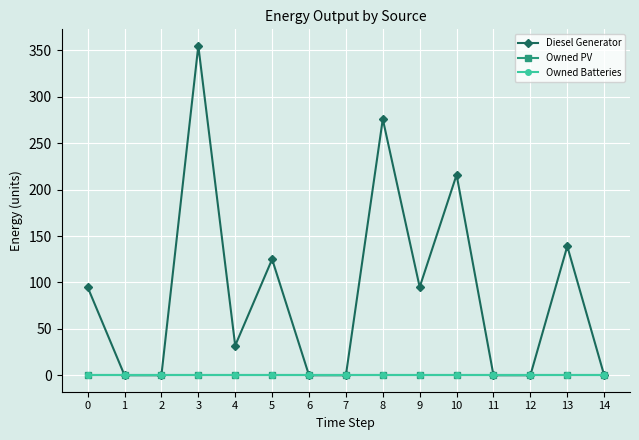

Rank the series by their maximum value, from highest to lowest.

Diesel Generator, Owned PV, Owned Batteries